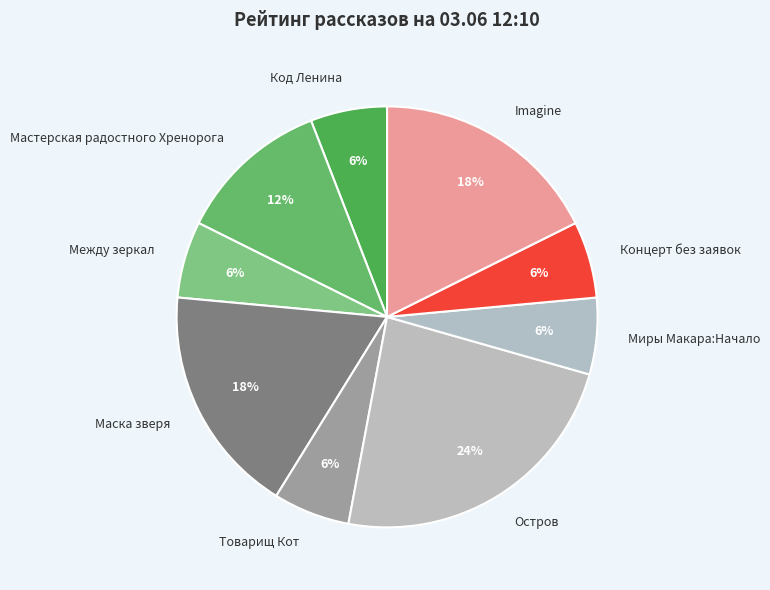

Do Мастерская радостного Хренорога and Остров together represent more than half of the pie?

No